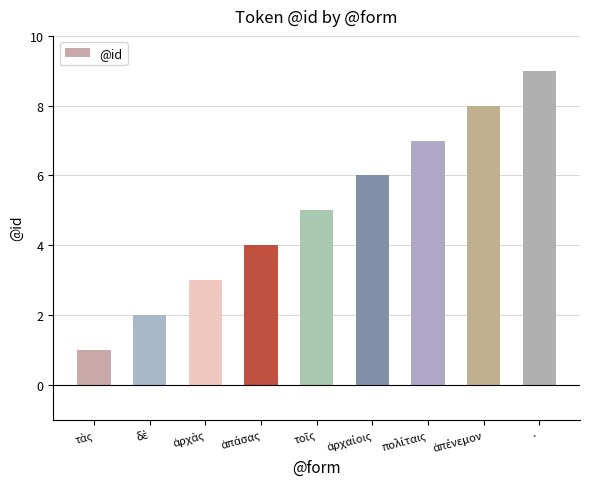

Which label corresponds to the largest value in the chart?

·